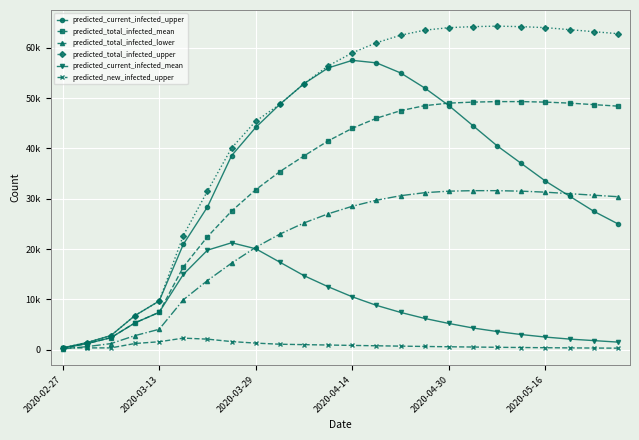

Reading left to right, transcribe all the data shown in this chart.

predicted_current_infected_upper: 350	1400	2800	6787	9666	20934	28371	38565	44178	48772	52873	56000	57500	57000	55000	52000	48500	44500	40500	37000	33500	30500	27500	25000
predicted_total_infected_mean: 297	1189	2377	5328	7424	16434	22449	27544	31791	35392	38513	41500	44000	46000	47500	48500	49000	49200	49300	49300	49200	49000	48700	48400
predicted_total_infected_lower: 150	600	1200	2795	4049	9905	13738	17202	20338	22970	25187	27000	28500	29700	30600	31200	31500	31600	31600	31500	31300	31000	30700	30400
predicted_total_infected_upper: 350	1400	2800	6787	9666	22684	31521	40080	45412	48772	52873	56400	59000	61000	62500	63500	64000	64200	64300	64200	64000	63600	63200	62800
predicted_current_infected_mean: 297	1189	2377	5328	7424	14949	19775	21247	20051	17379	14703	12500	10500	8800	7400	6200	5200	4300	3600	3000	2500	2100	1800	1500
predicted_new_infected_upper: 350	350	350	1225	1568	2291	2090	1604	1300	1078	997	920	845	770	700	635	575	520	470	425	385	350	320	295